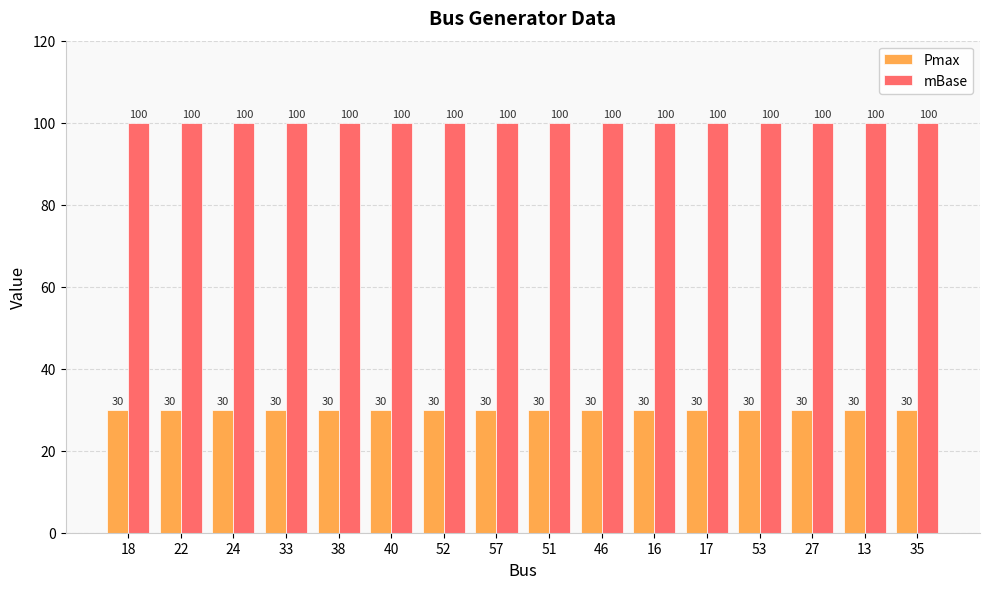

What is the value of the Pmax bar at the 5th from the left?

30